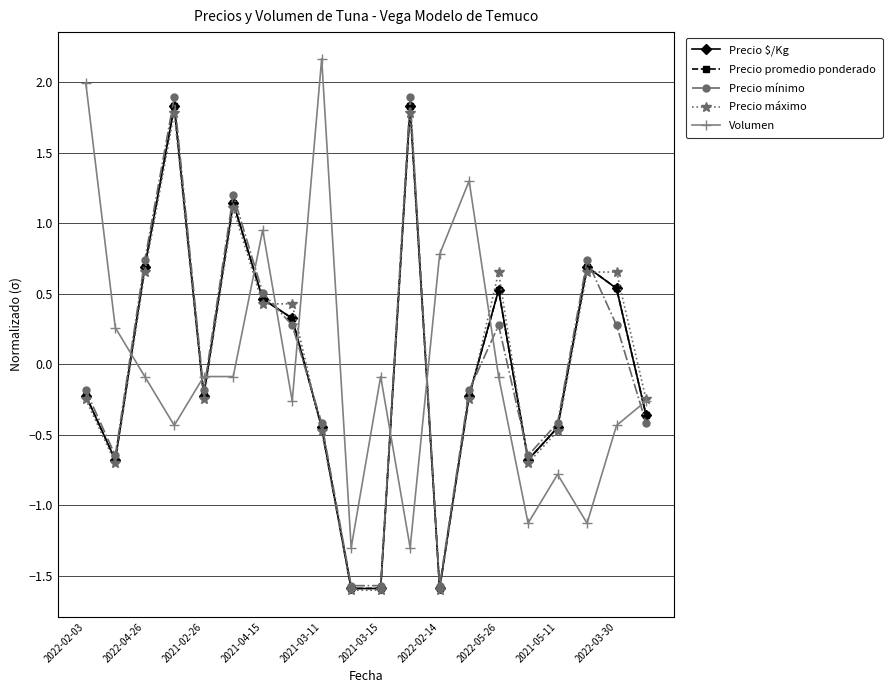

What is the maximum value for Precio máximo?

1.8